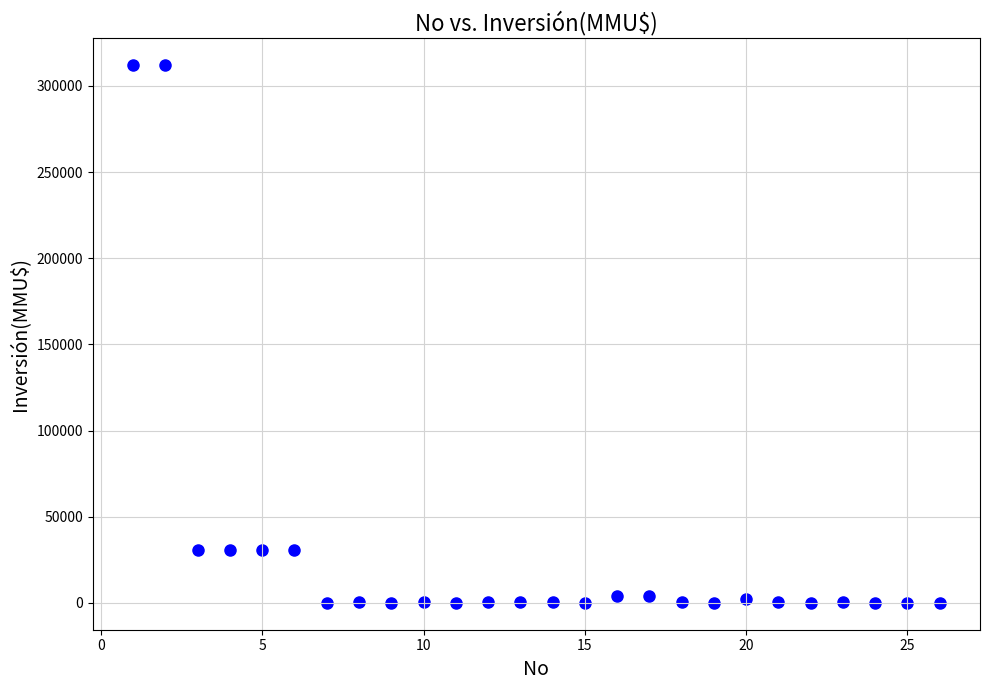

What is the range of X values (max minus min)?

25